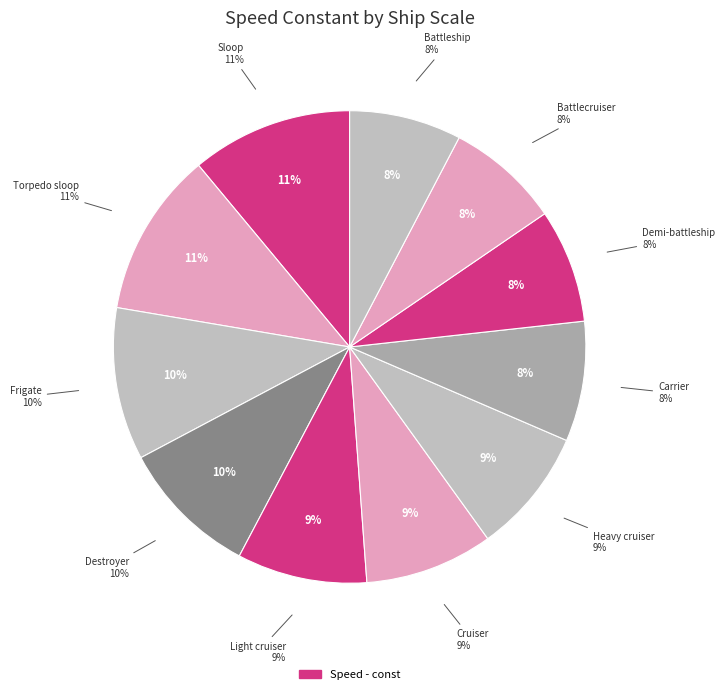

Combined, what portion of the pie is Sloop and Demi-battleship?

18.8%